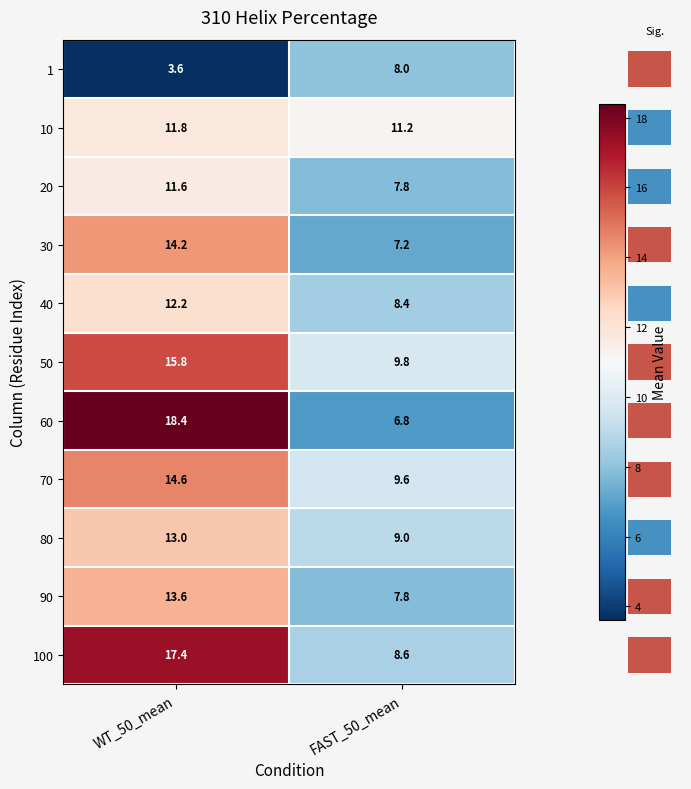

What is the minimum value shown in the chart?

3.6